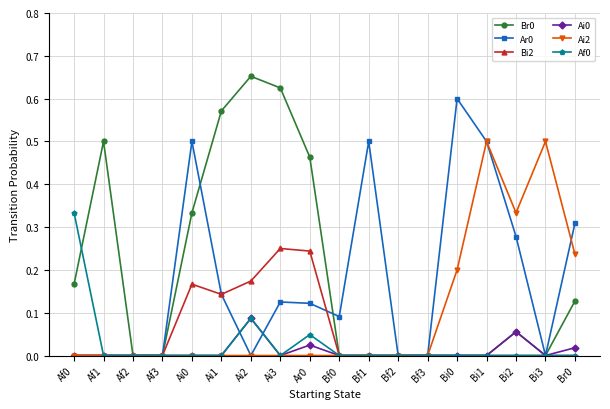

What is the label of the 4th point from the right?

Bi1